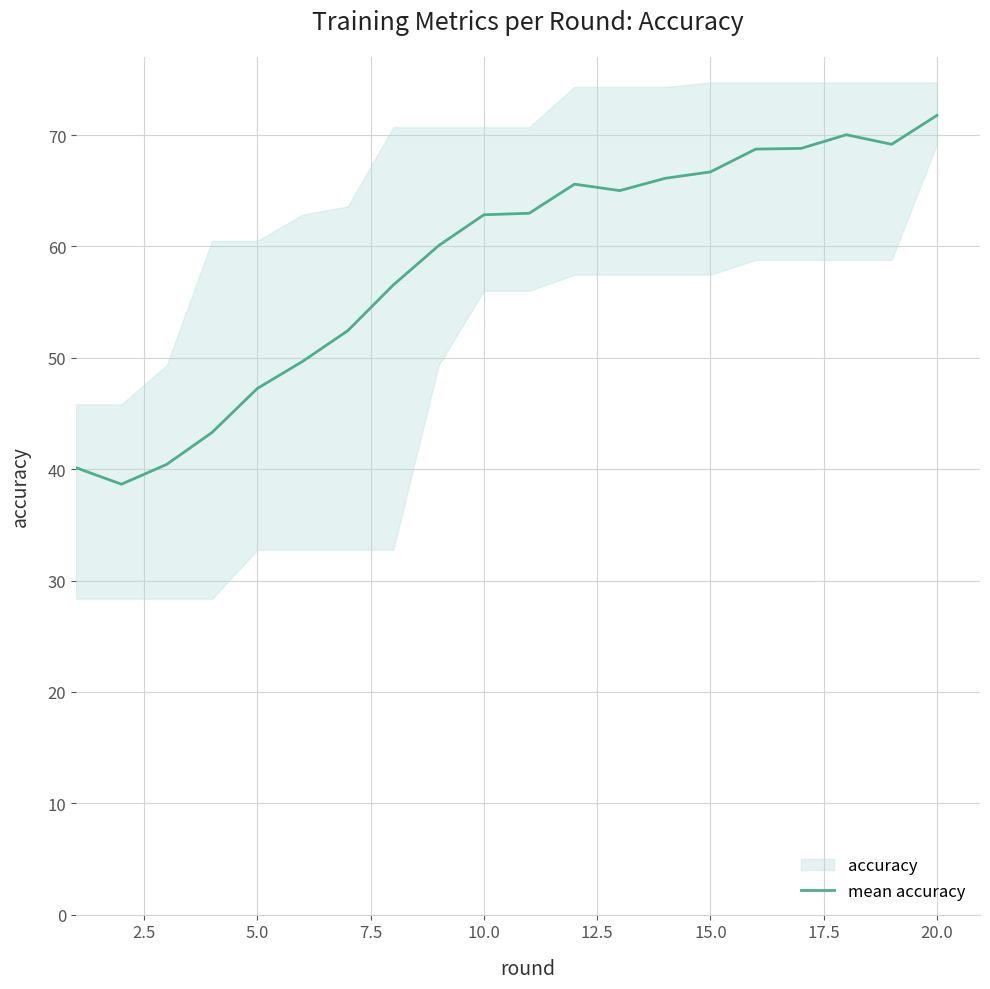

What is the maximum value for mean accuracy?

71.8